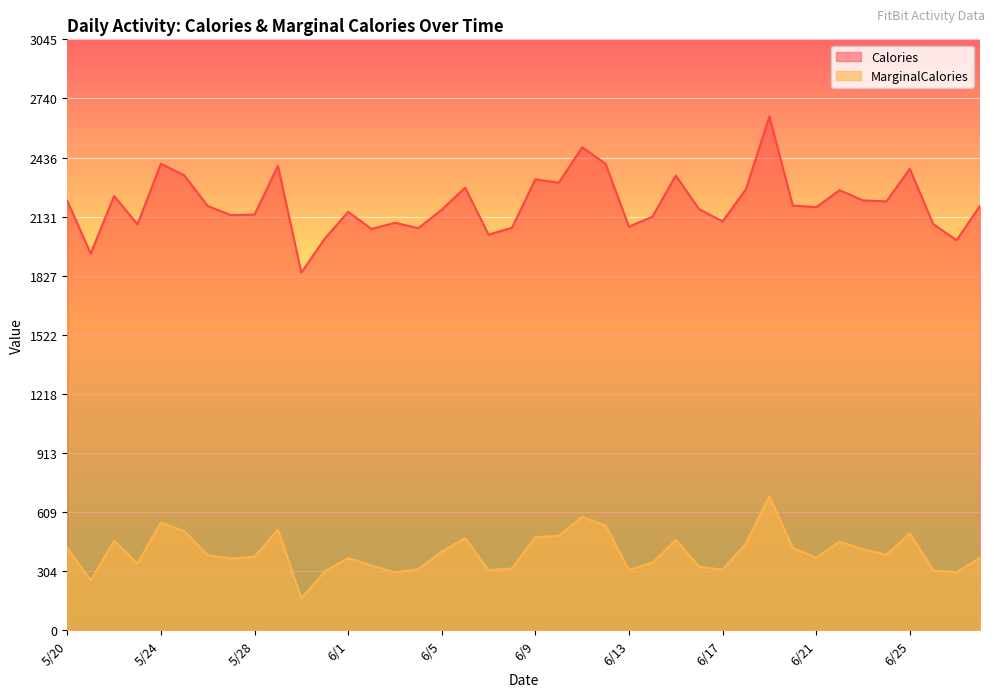

At which category is the sum across all series the highest?

6/19